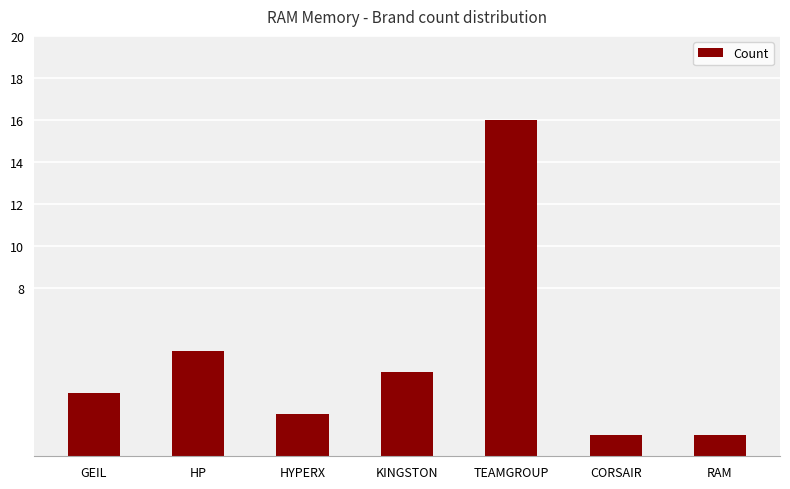

Which category has the highest value across all series?

TEAMGROUP